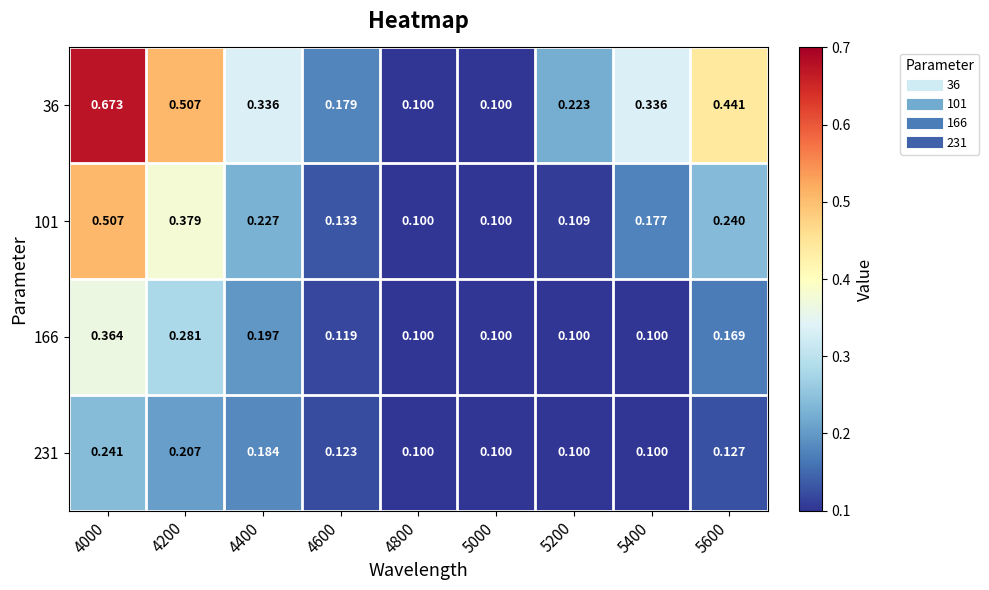

Is the value of 36 at 4800 greater than the value of 101 at 4600?

No